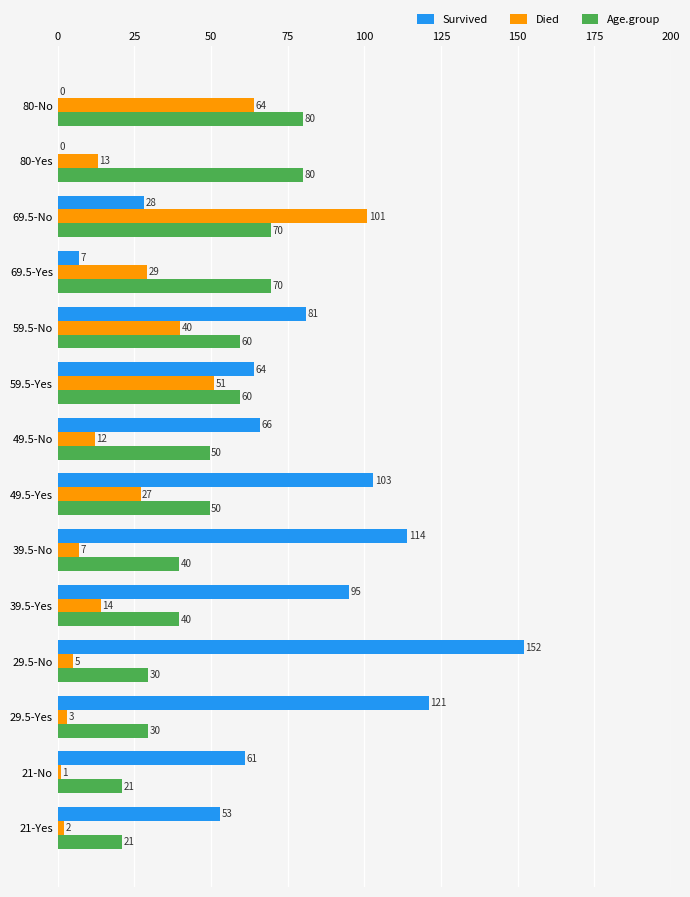

Is the value of Died at 69.5-Yes greater than the value of Age.group at 80-Yes?

No